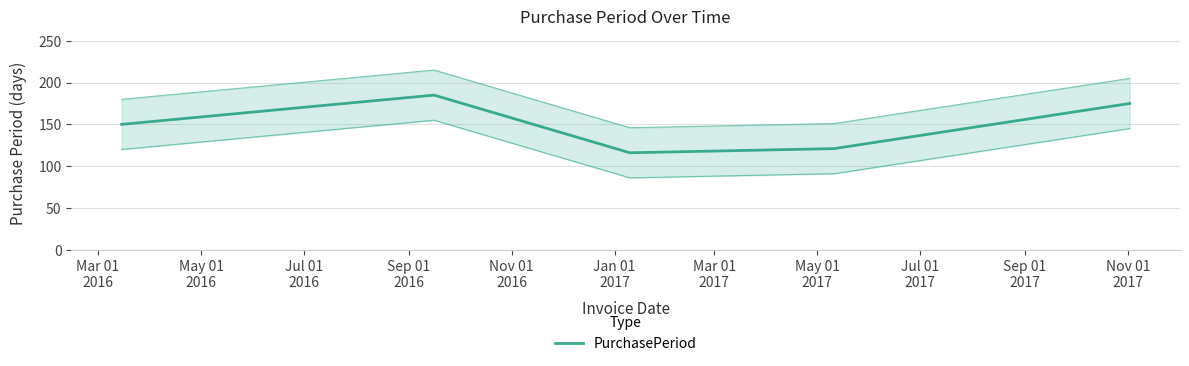

True or false: the data has more than 1 interior local peaks.

False